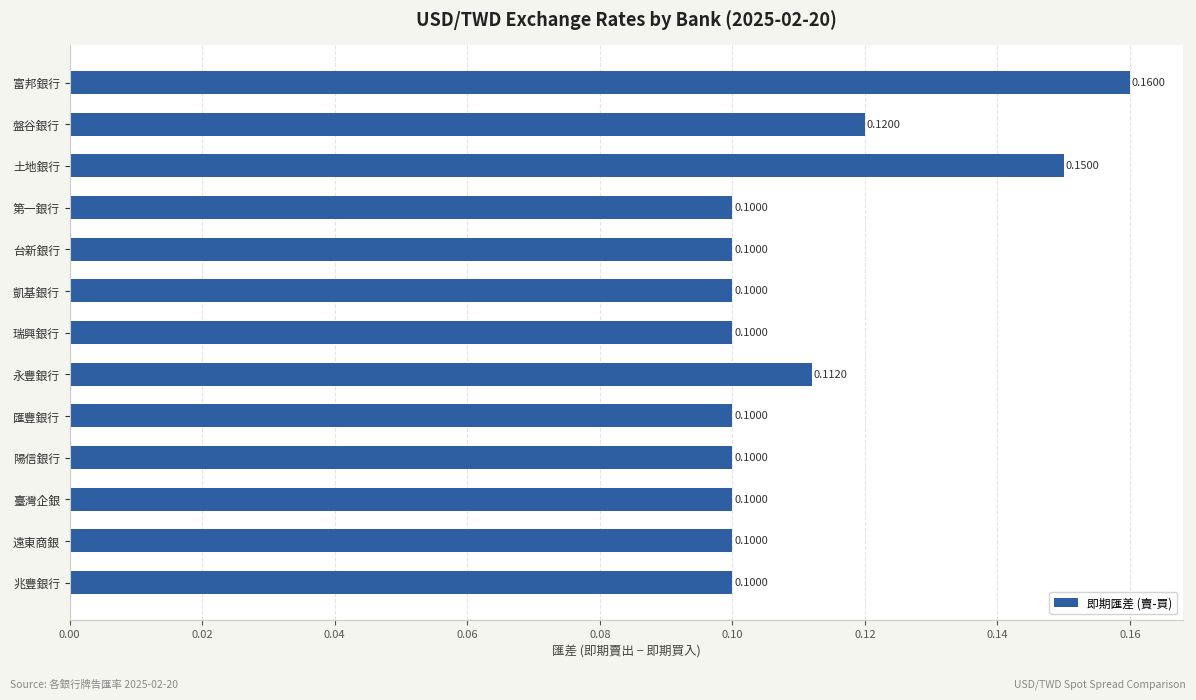

What is the label of the 10th bar from the bottom?

第一銀行